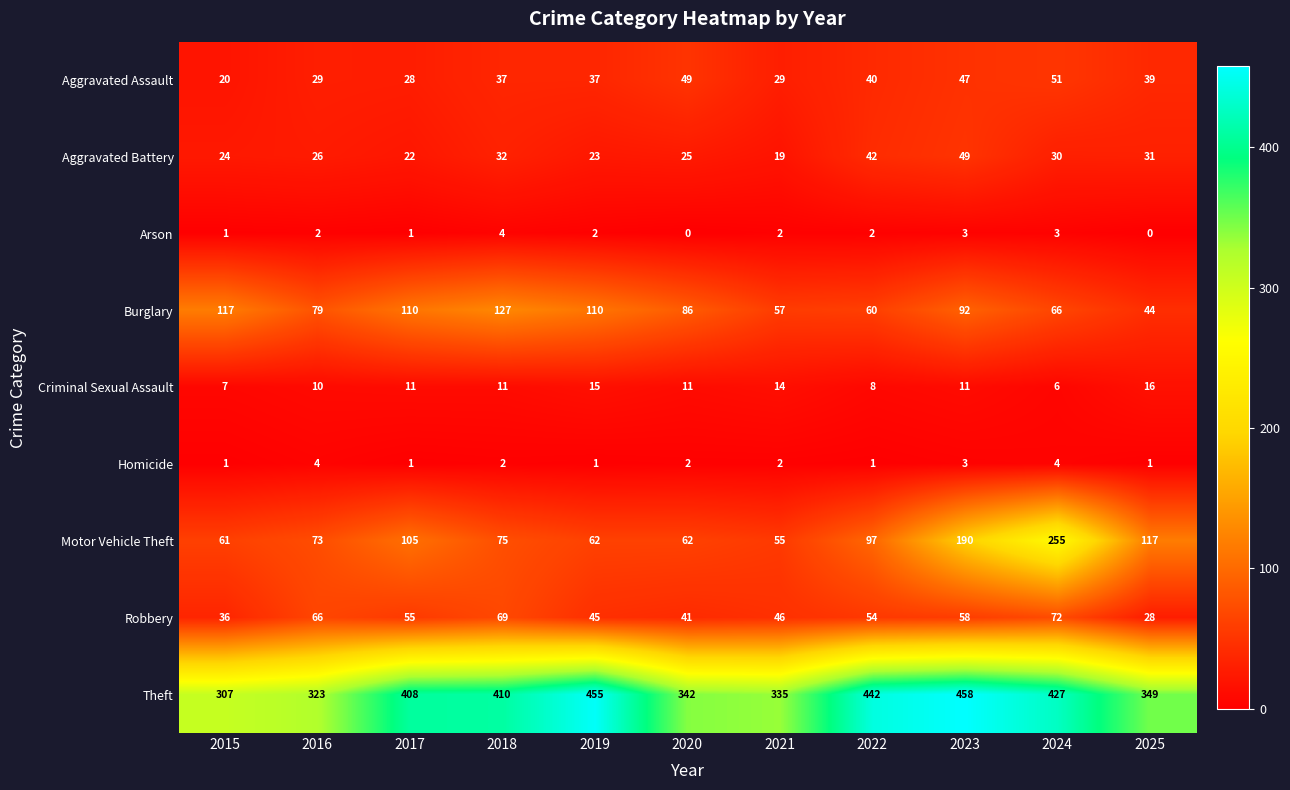

At which category does the chart reach its peak across all series?

2023